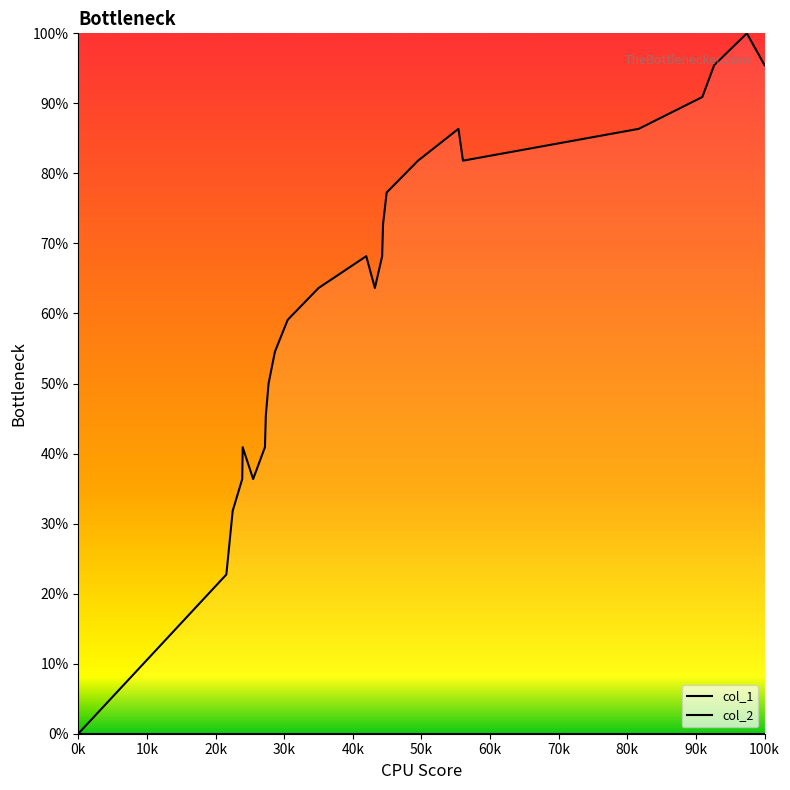

True or false: col_2 and col_1 cross at least once.

False